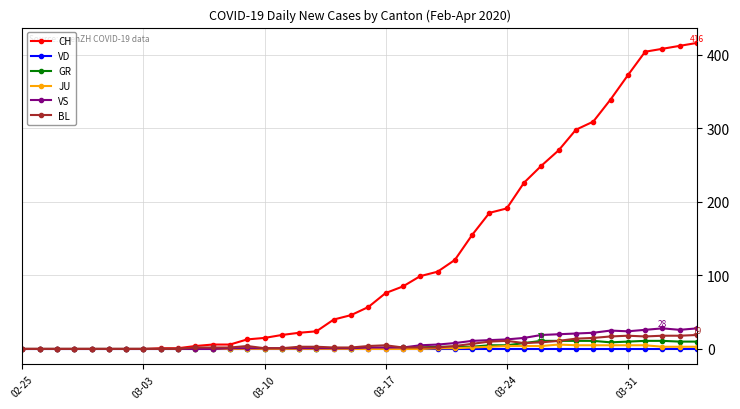

What is the maximum value shown in the chart?

416